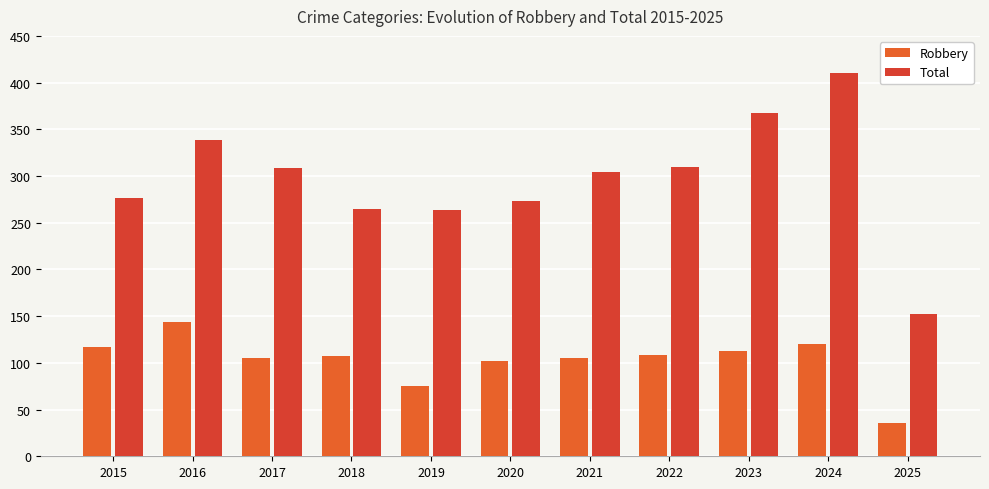

What is the difference between the maximum and minimum values in the Total series?

258